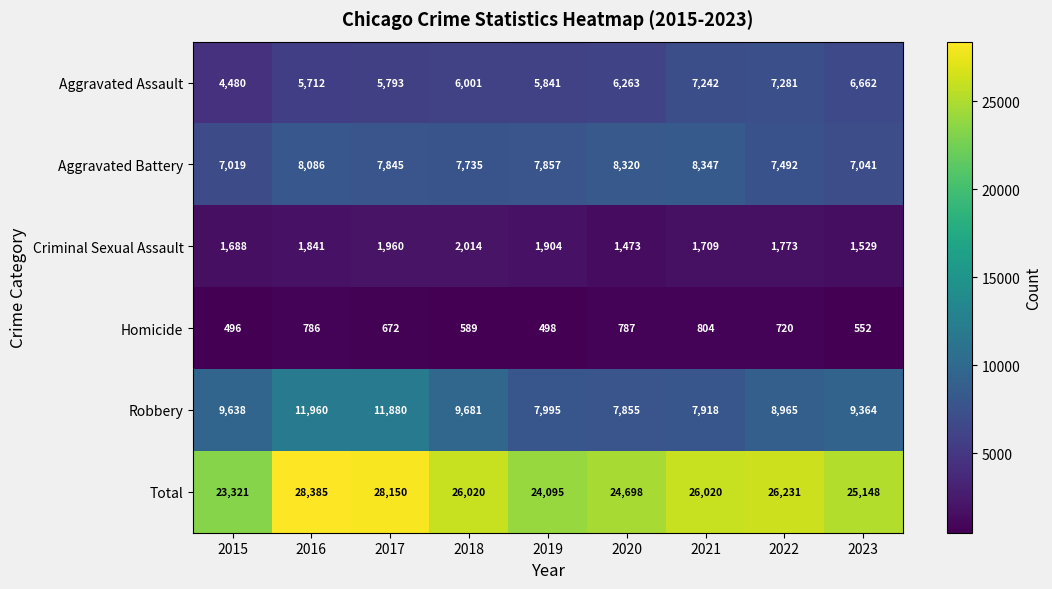

Which series has the largest range (max minus min)?

Total